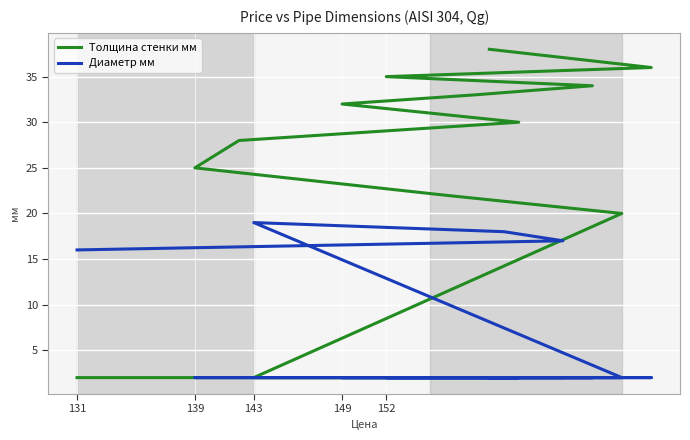

What is the highest value of the Диаметр мм series?

19